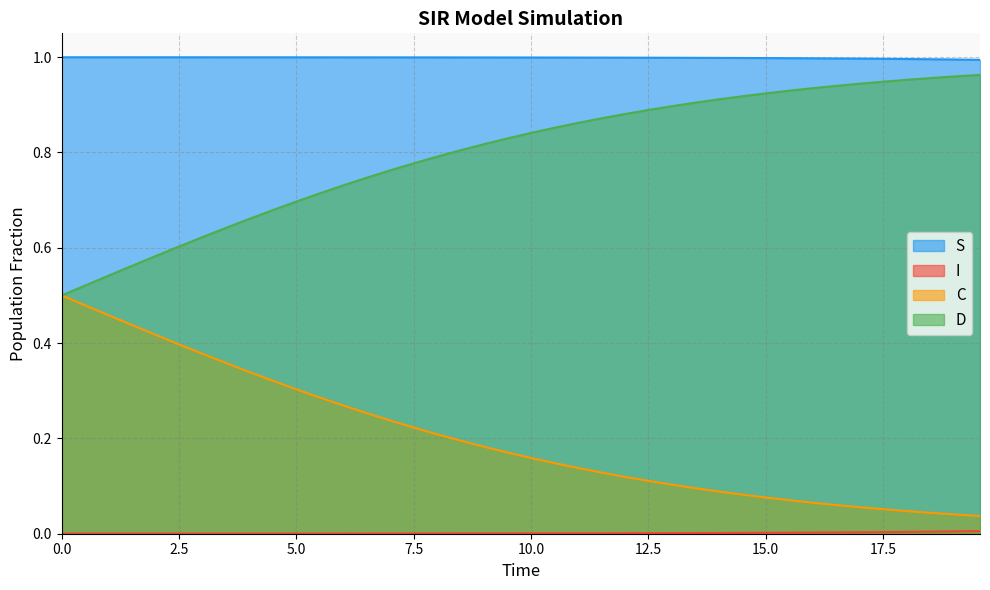

True or false: C and D intersect in this chart.

False